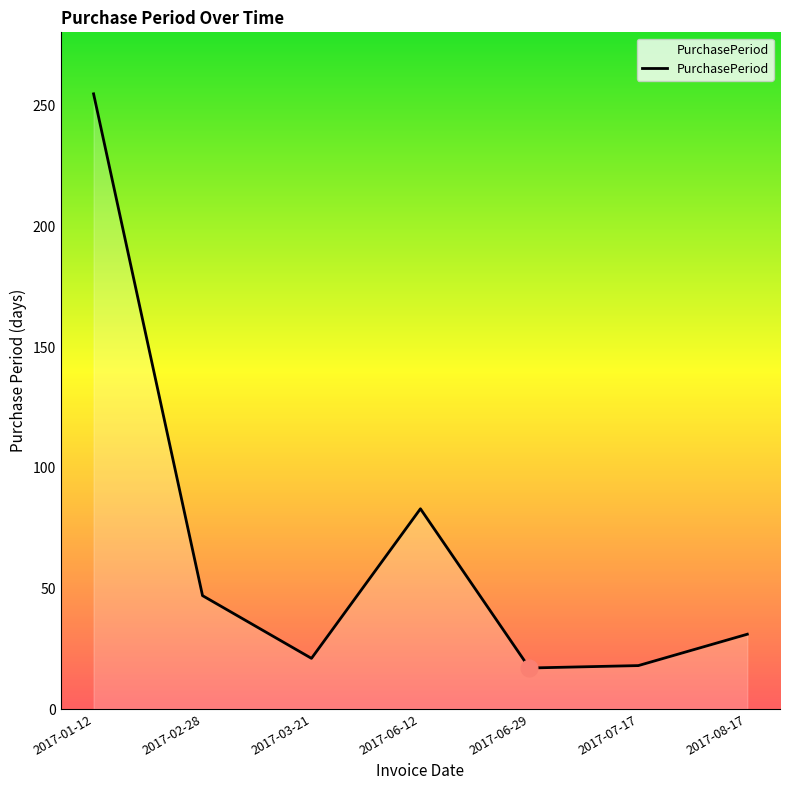

How many lines are shown in the chart?

1